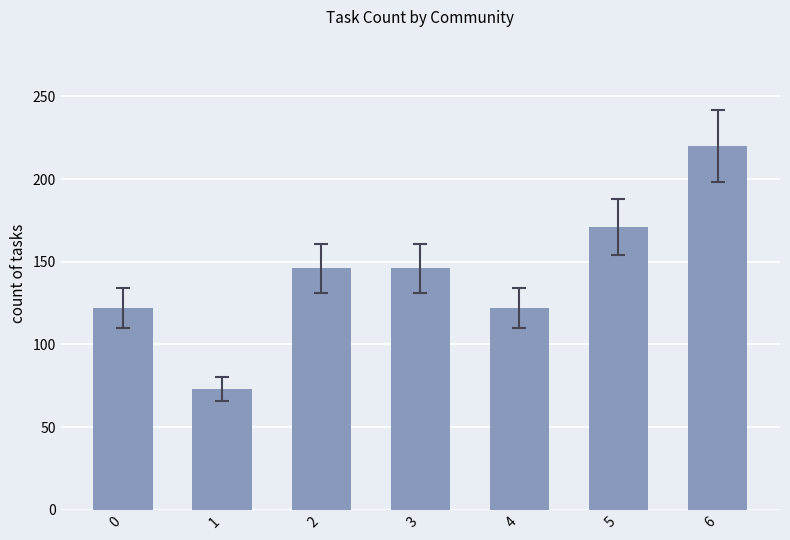

How many values are below 146?

3